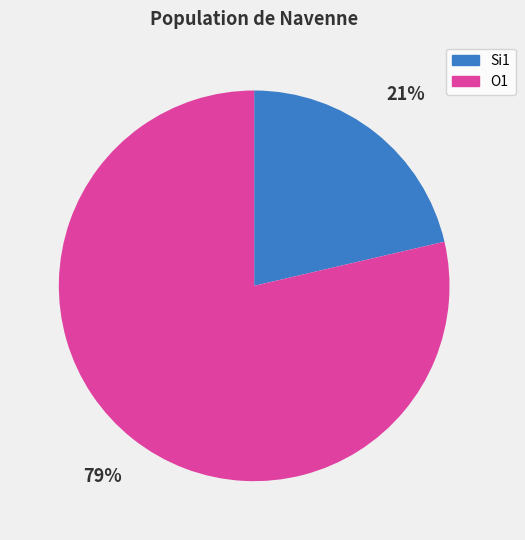

Which has a higher value, O1 or Si1?

O1